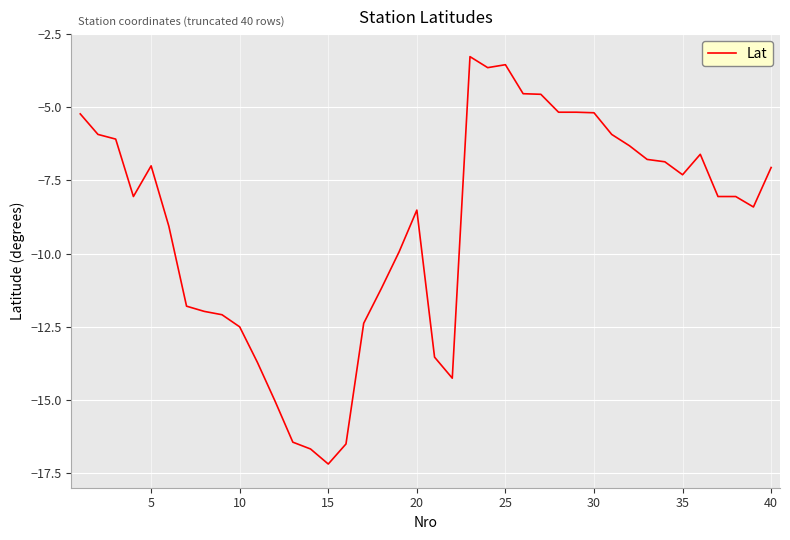

Is this an area chart (filled region under the line)?

No